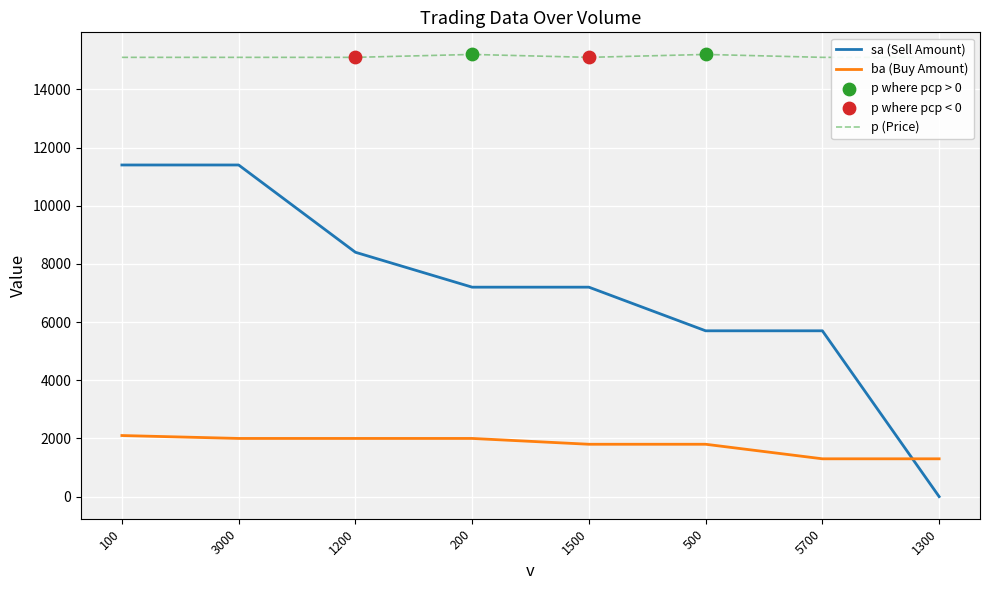

Is the value of sa at 1200 greater than the value of p at 1500?

No